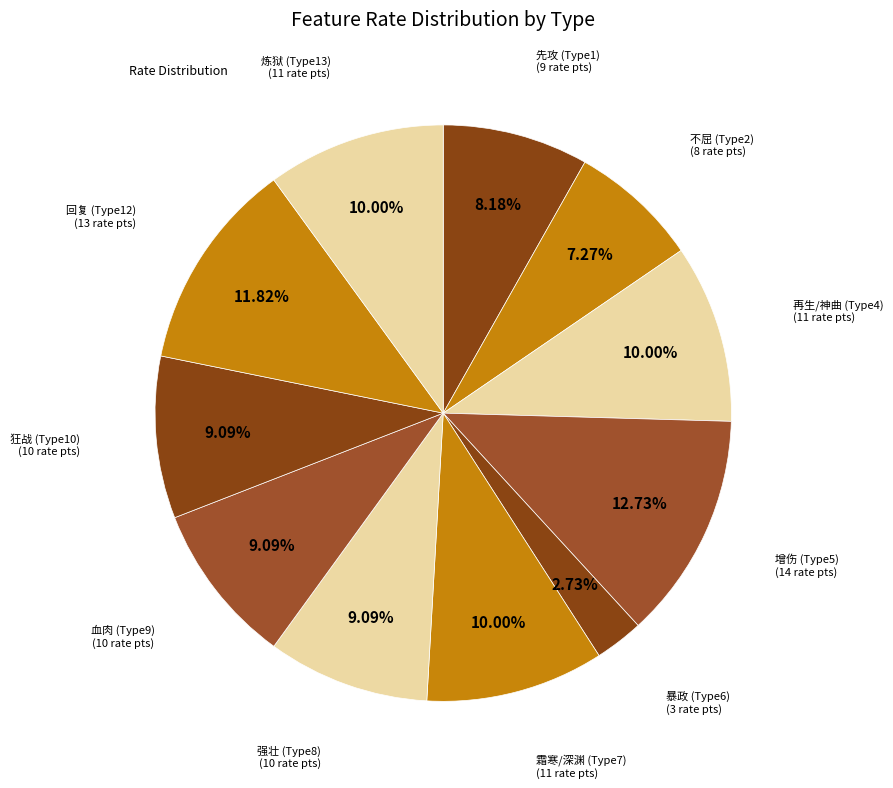

How many segments does this pie chart have?

11